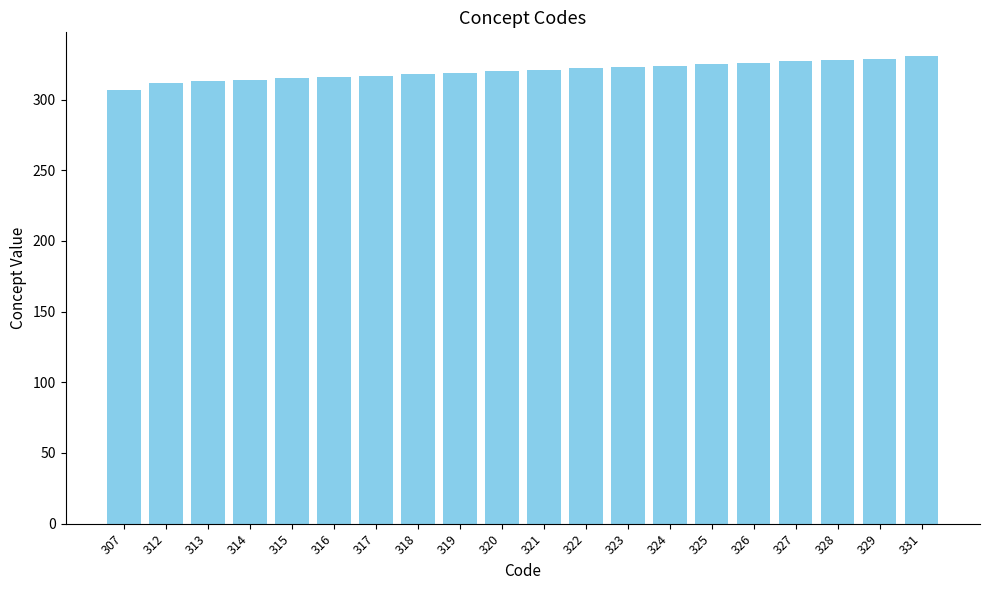

What is the ratio of the value at 315 to the value at 319?

1.0